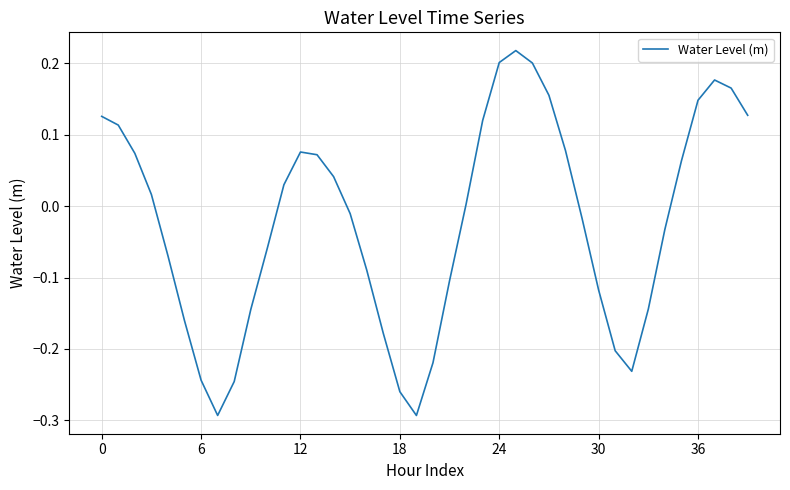

Does the chart have visible grid lines?

Yes